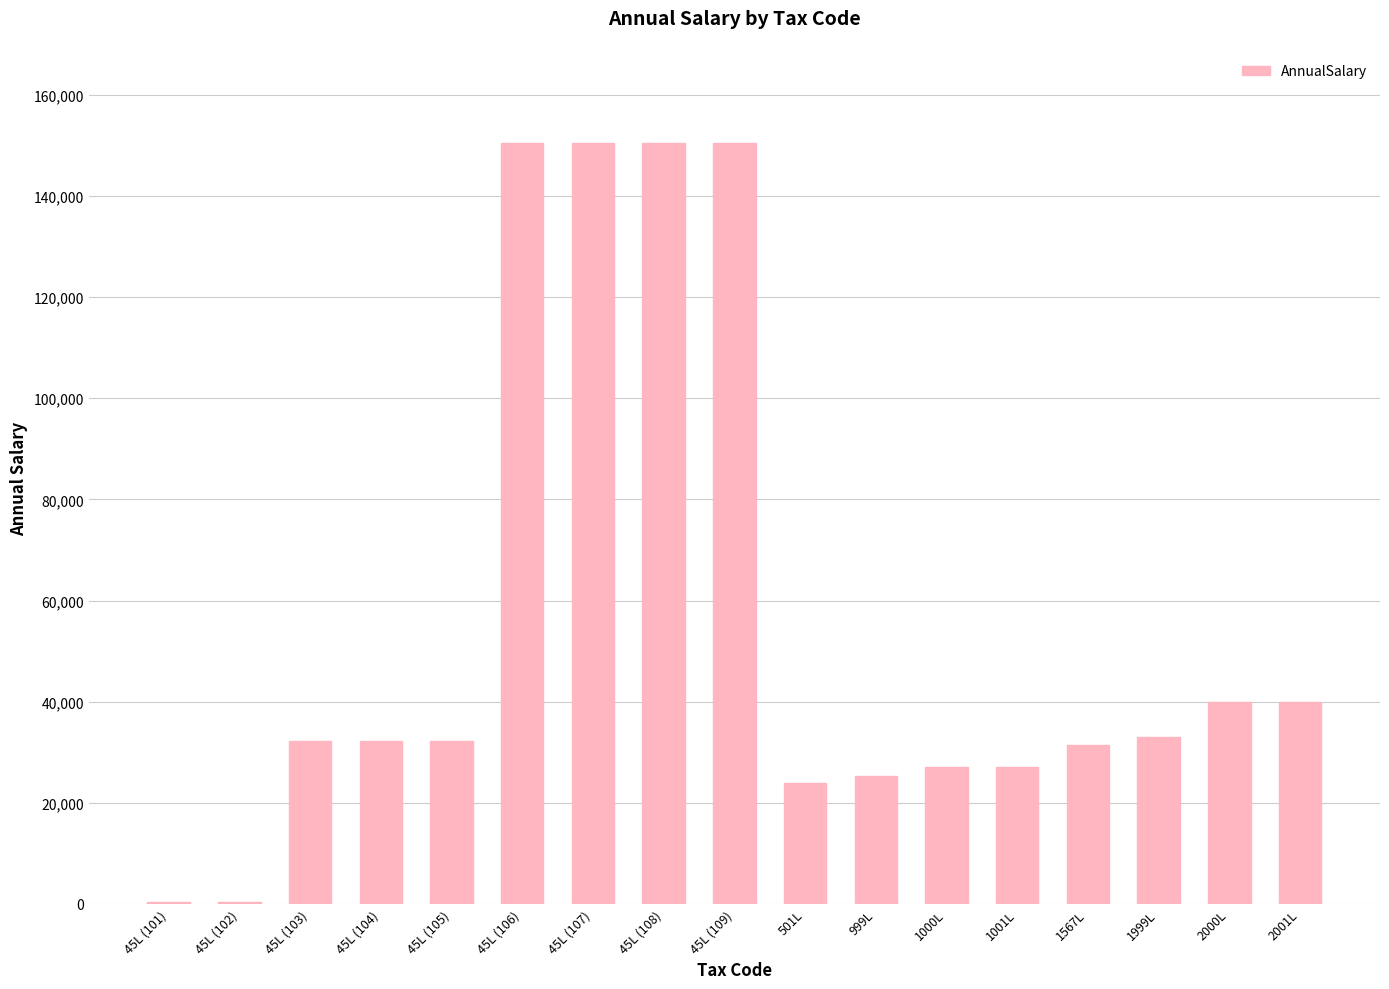

What is the greatest value displayed?

150471.0